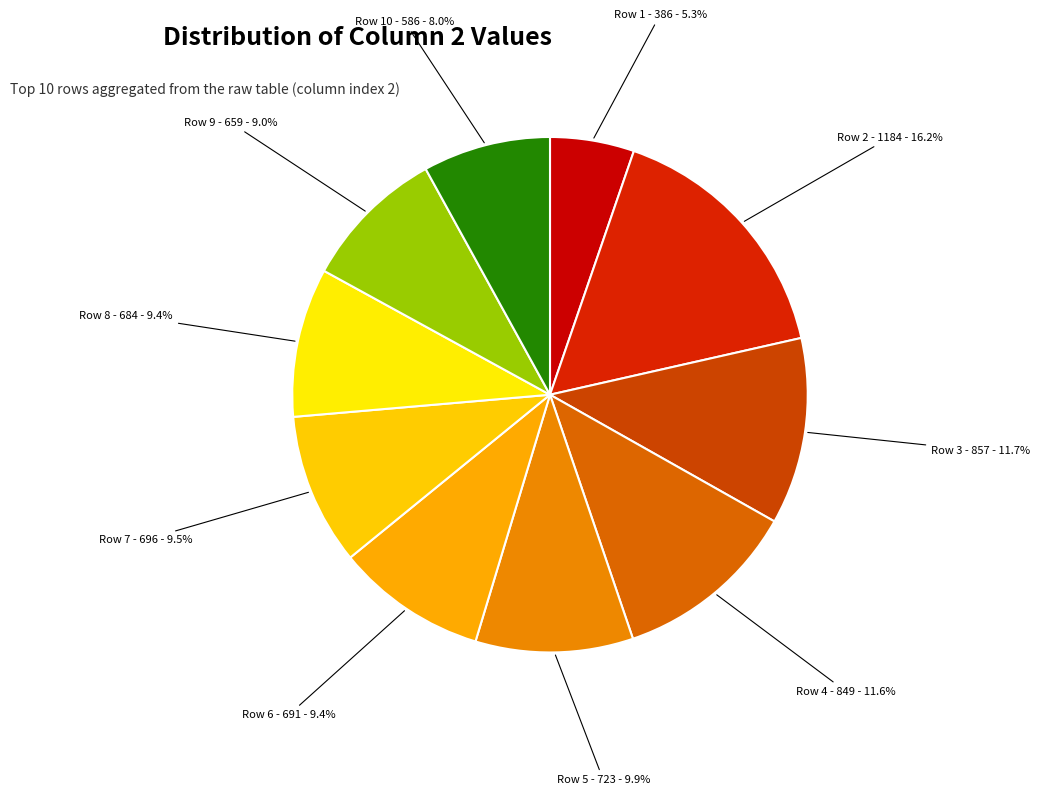

Is it true that Row 3 is 6% of the pie?

False